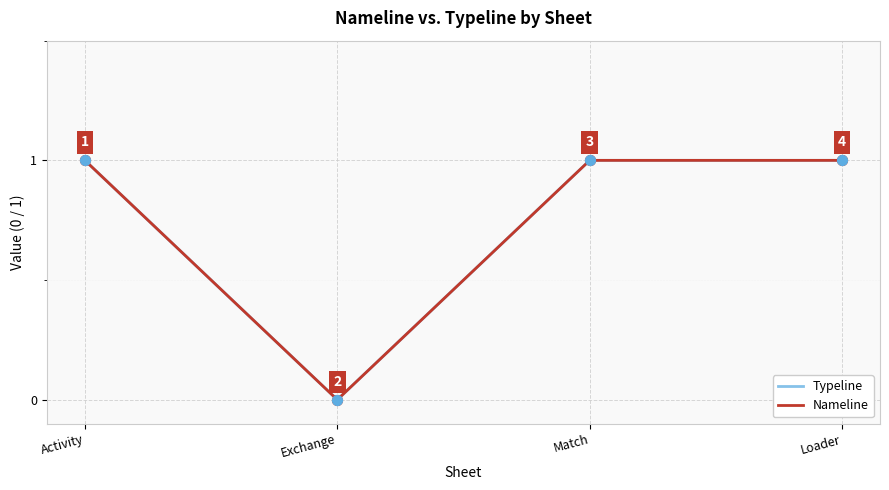

Does the chart have visible grid lines?

Yes